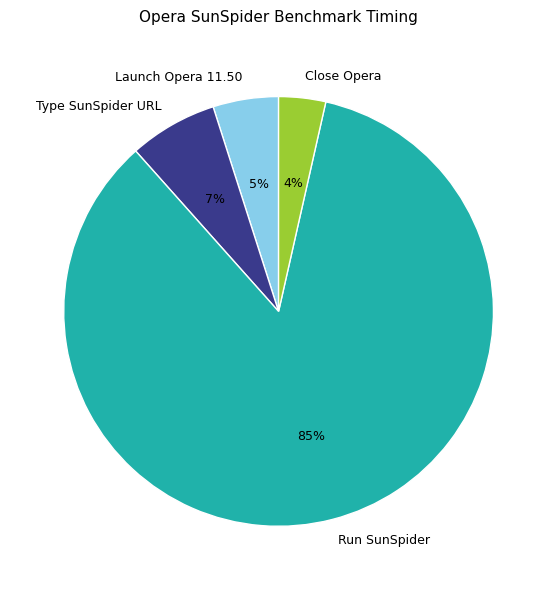

Which has a higher value, Launch Opera 11.50 or Close Opera?

Launch Opera 11.50